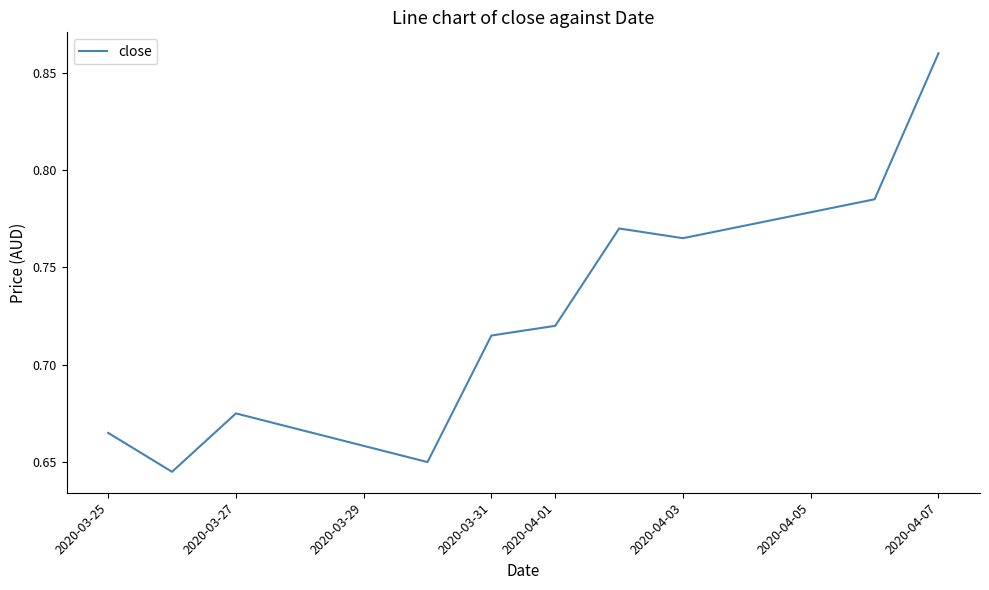

The value at 2020-03-27 is 1.0. True or false?

False